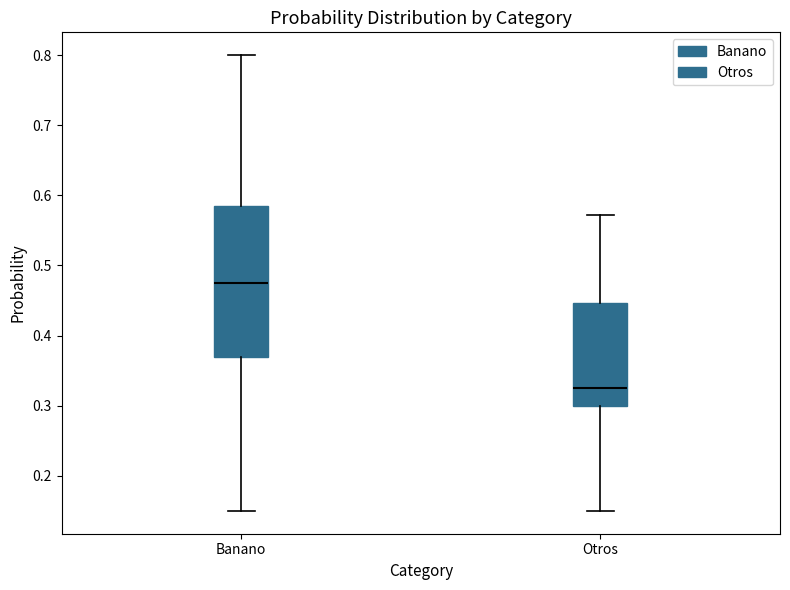

Which box is the tallest, from its lower edge to its upper edge?

Banano